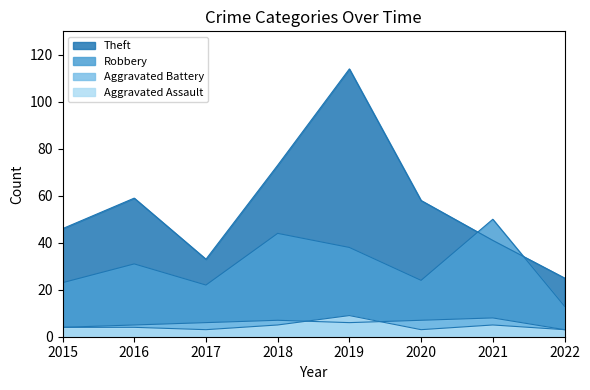

Reading left to right, list all the values displayed in this chart.

Aggravated Assault: 2015=4	2016=4	2017=3	2018=5	2019=9	2020=3	2021=5	2022=3
Aggravated Battery: 2015=4	2016=5	2017=6	2018=7	2019=6	2020=7	2021=8	2022=3
Robbery: 2015=23	2016=31	2017=22	2018=44	2019=38	2020=24	2021=50	2022=13
Theft: 2015=46	2016=59	2017=33	2018=73	2019=114	2020=58	2021=41	2022=25